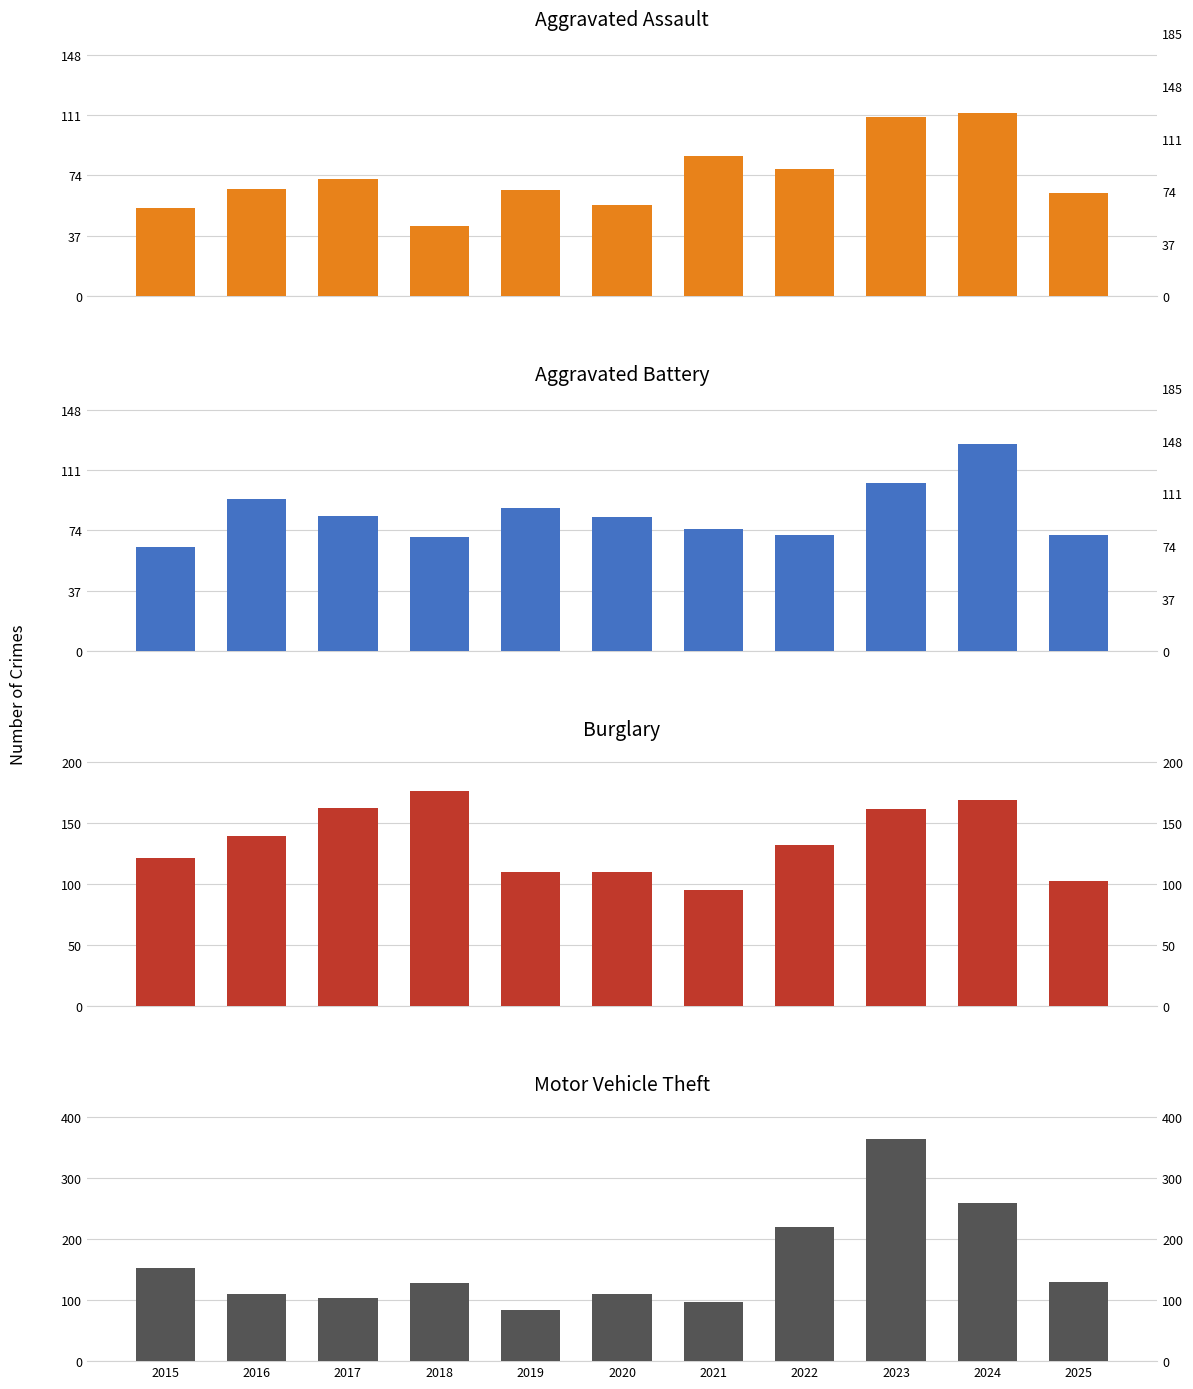

What is the sum of the Aggravated Assault values at 2025 and 2021?

149